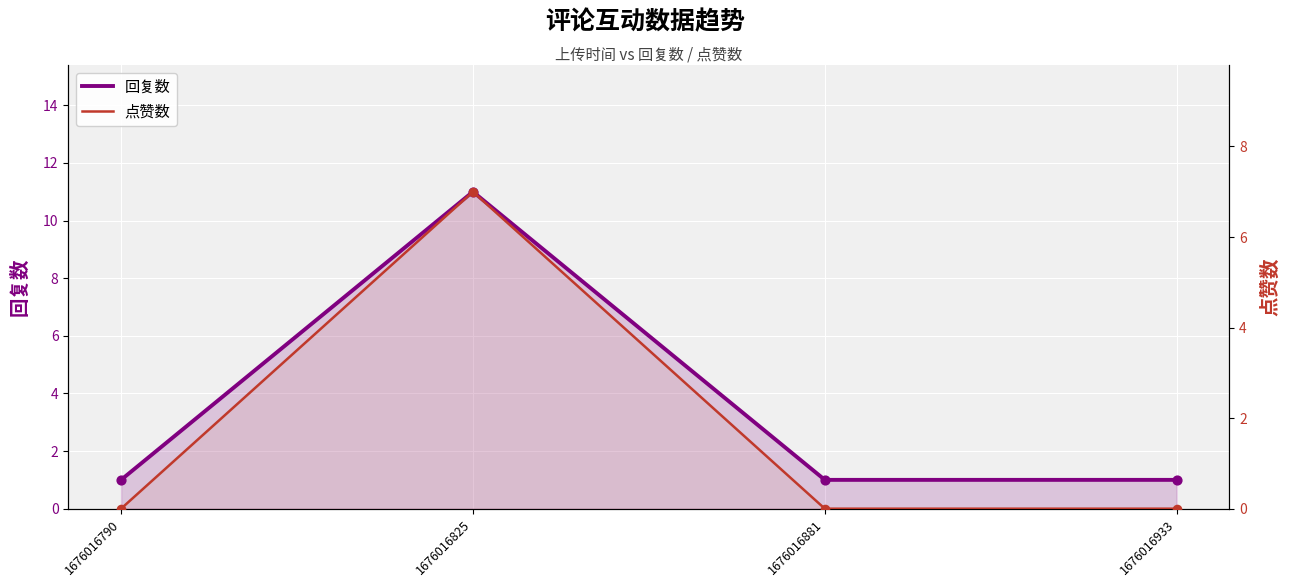

Which series has the widest spread of Y values?

回复数